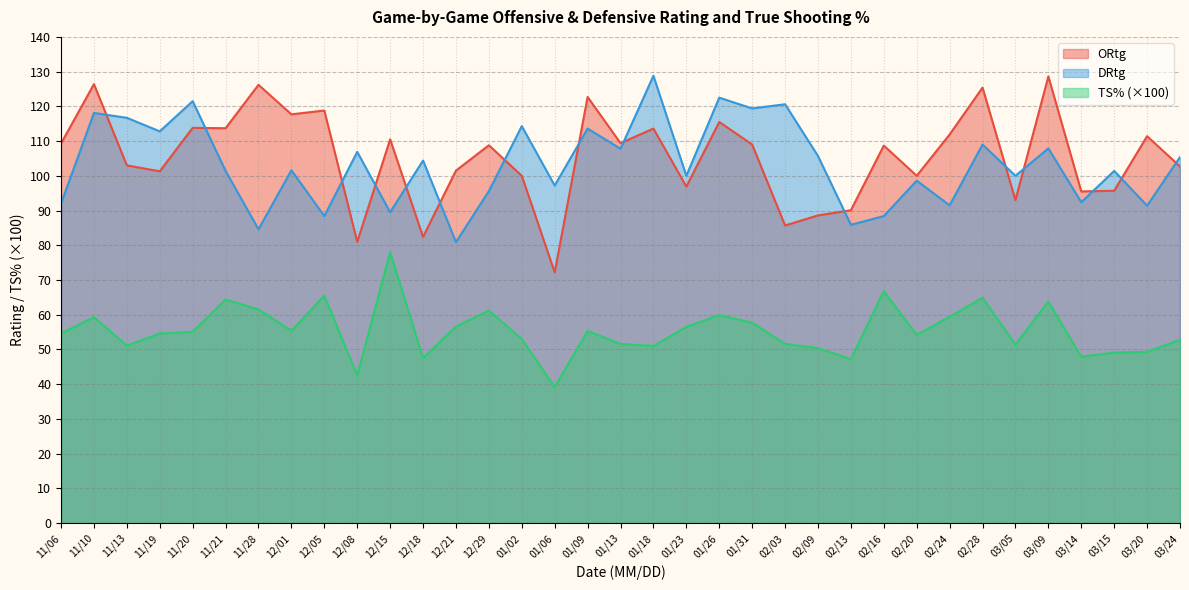

Which series has the largest range (max minus min)?

ORtg